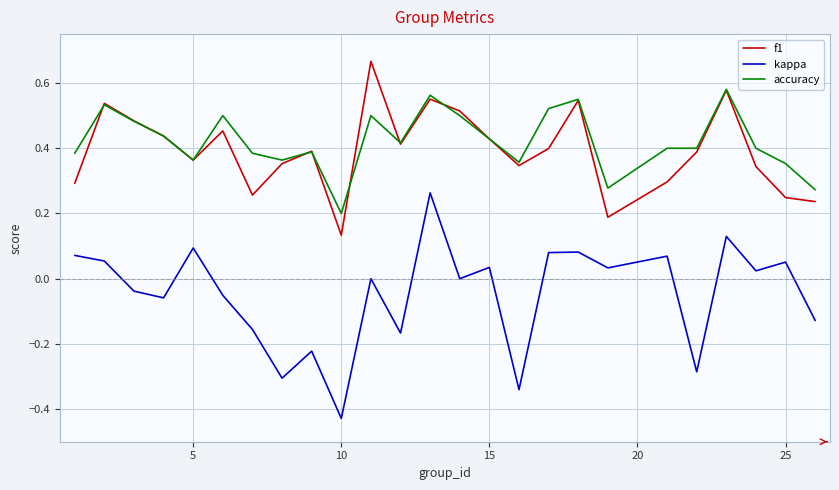

True or false: f1 and kappa intersect in this chart.

False